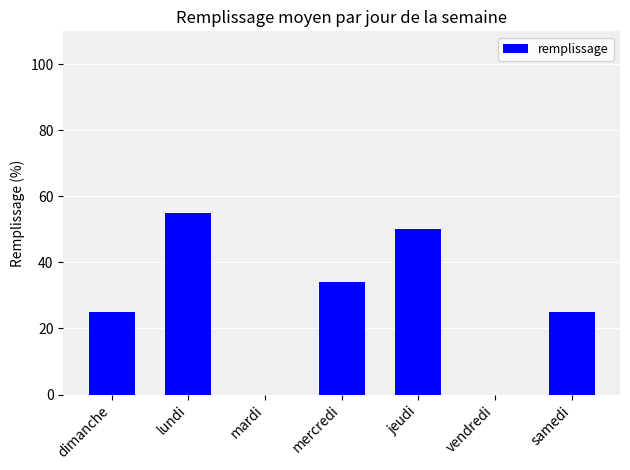

What is the change in value from jeudi to samedi?

-25